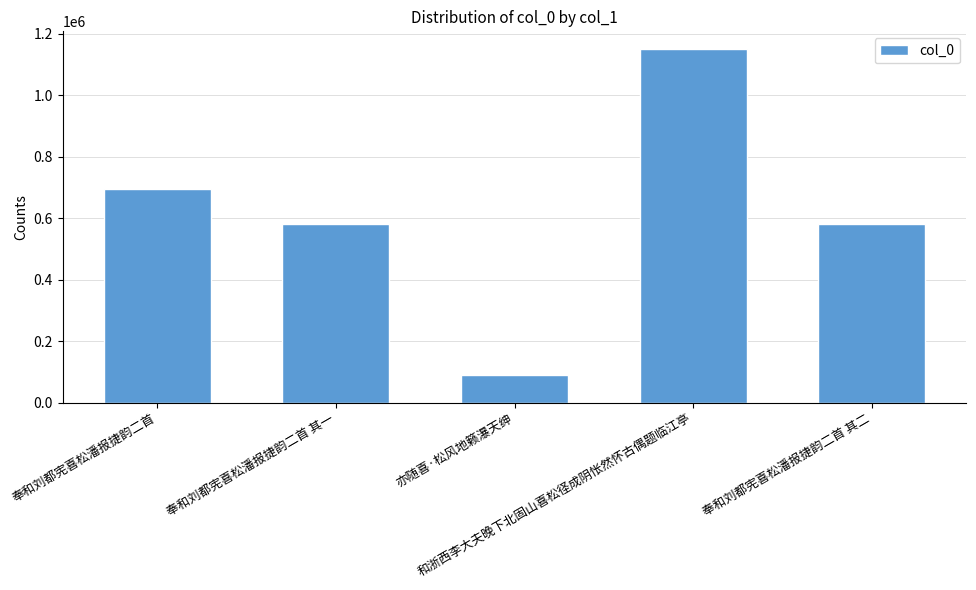

What is the maximum value shown in the chart?

1149847